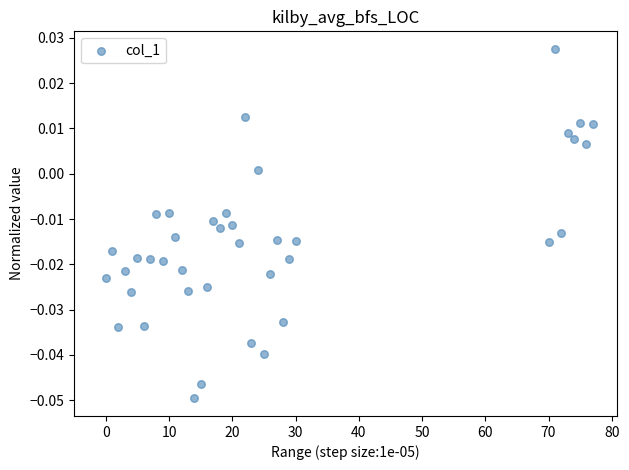

What is the range of X values (max minus min)?

77.0